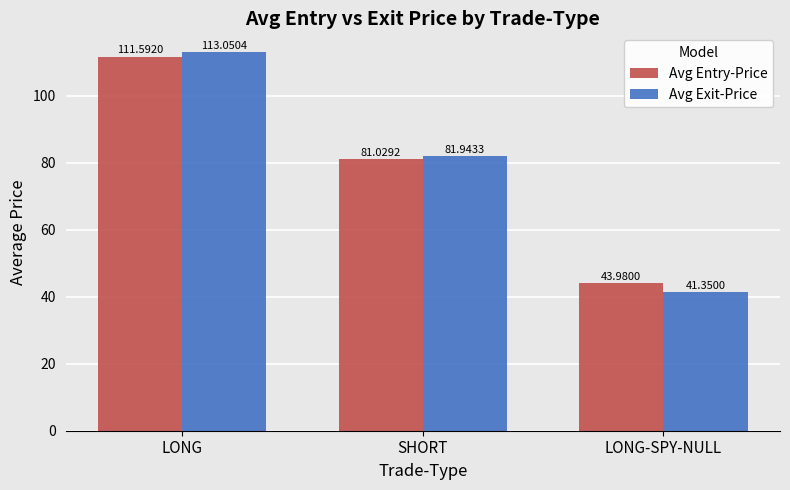

Which series has the widest spread of values?

Avg Exit-Price